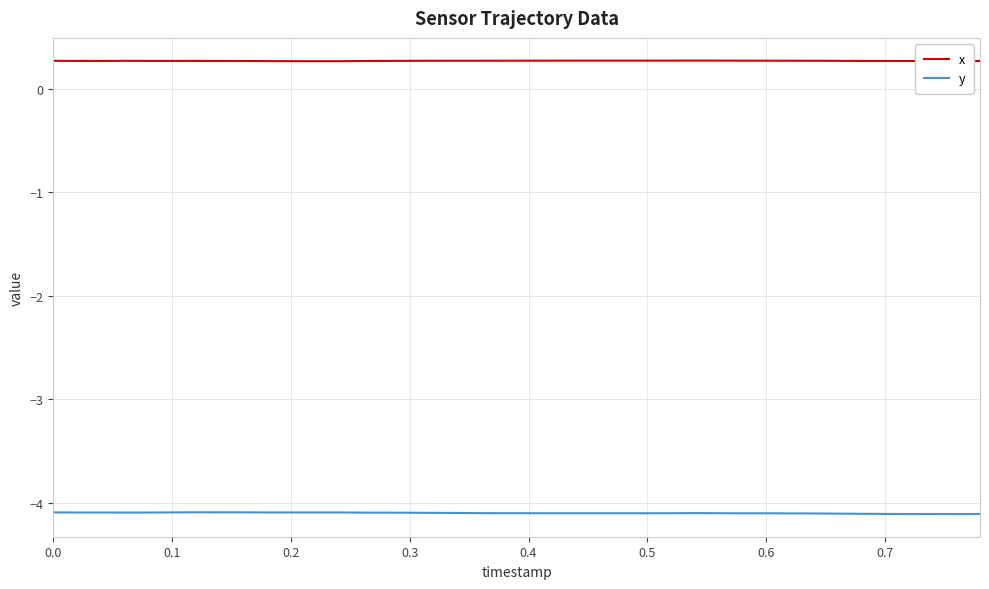

At how many categories does at least one series exceed 0?

40